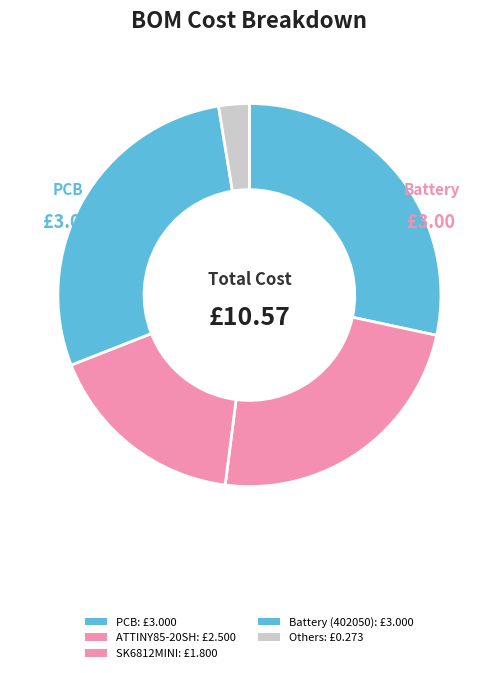

How many slices are in this pie chart?

5